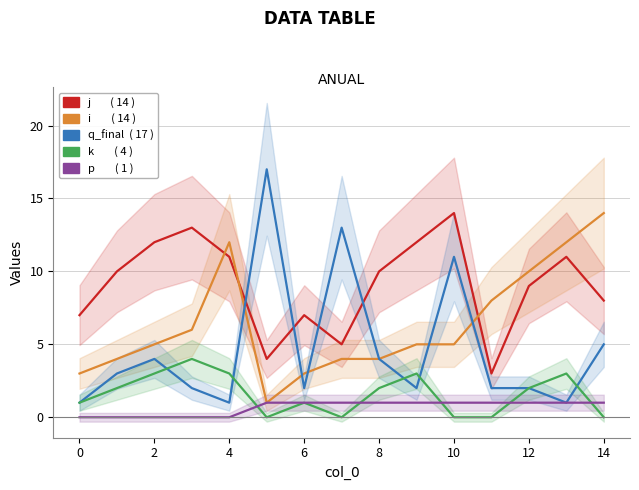

True or false: q_final has a value of 11 at 10.

True